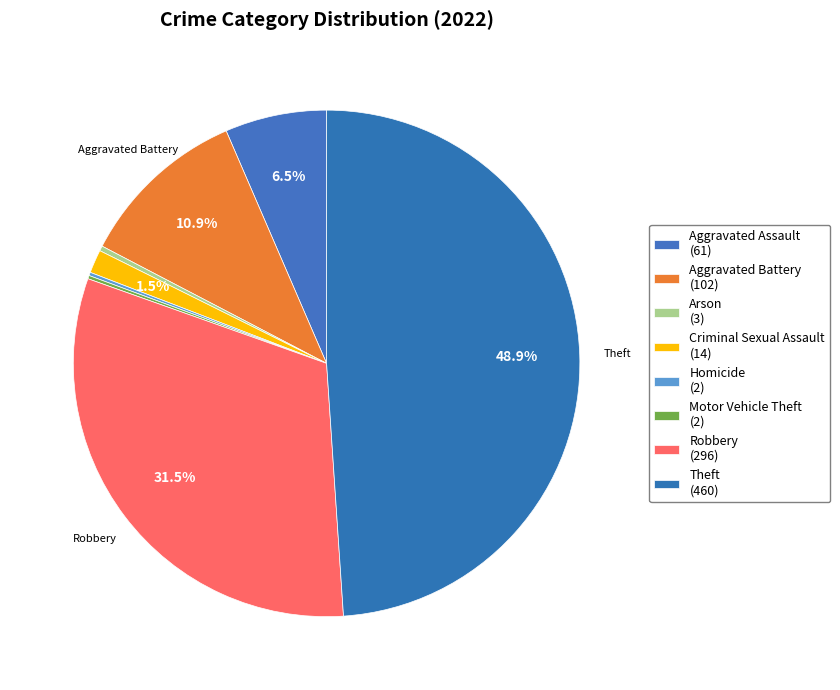

To the nearest percent, what is the difference between the largest and smallest slice percentages?

49%